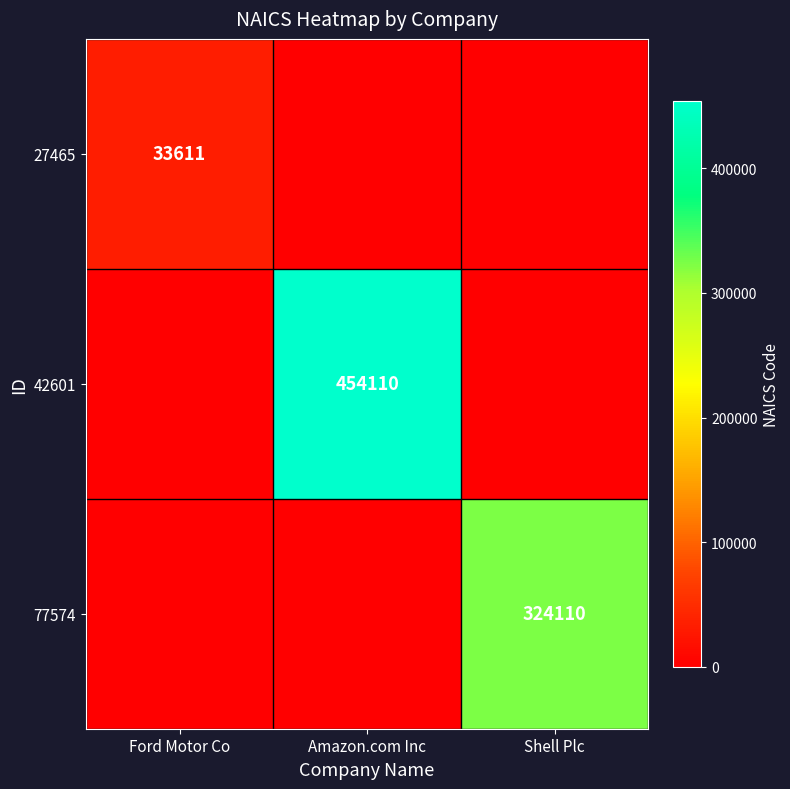

The value of 77574 at Shell Plc is 324110. True or false?

True